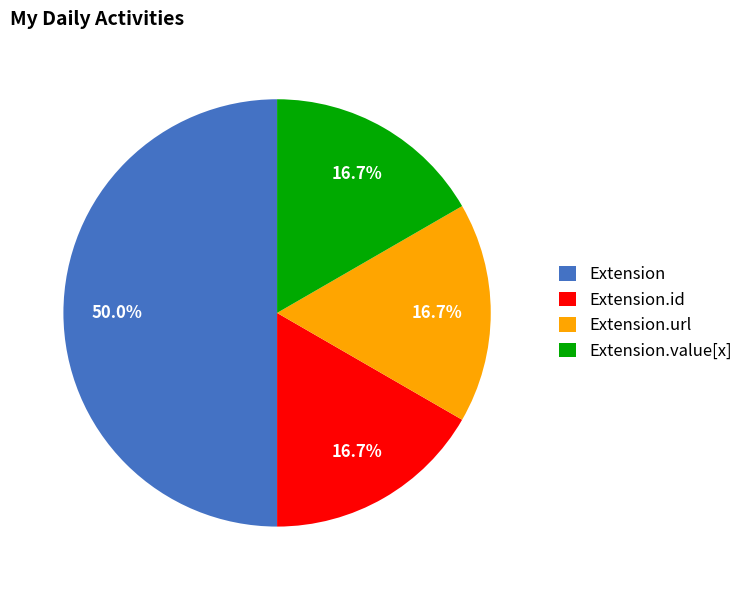

To the nearest percent, what percentage of the pie is Extension.url?

17%